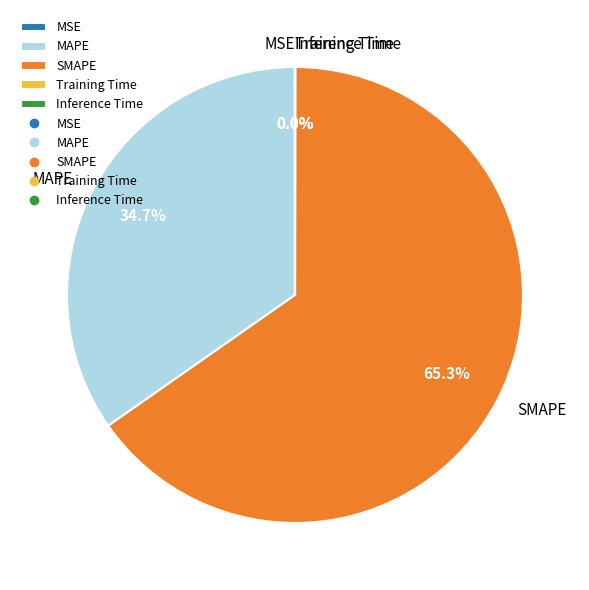

What is the majority slice?

SMAPE